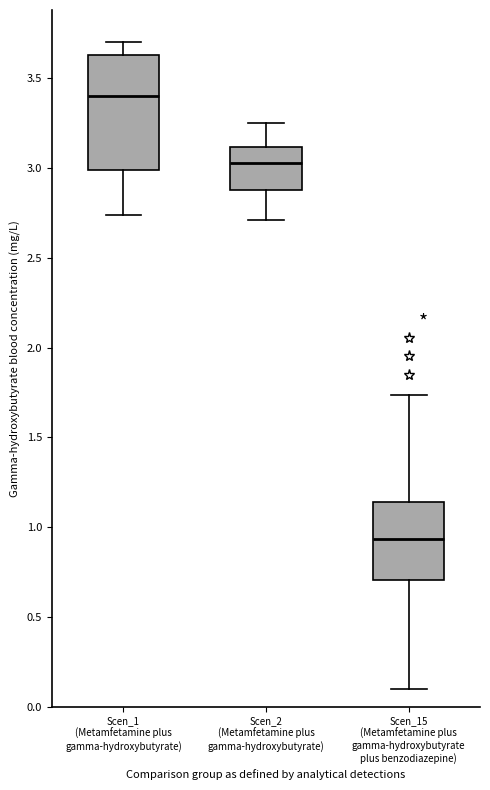

Reading left to right, transcribe this box plot: for each box, give where its median line is, the range the box spans, and where its two whiskers end, as read against the y-axis. The values are not printed on the chart, so give them approximately, as read against the axis.

Scen_1 (Metamfetamine plus gamma-hydroxybutyrate): median 3.40, box 3.00 to 3.65, whiskers 2.75 to 3.70
Scen_2 (Metamfetamine plus gamma-hydroxybutyrate): median 3.05, box 2.85 to 3.10, whiskers 2.70 to 3.25
Scen_15 (Metamfetamine plus gamma-hydroxybutyrate plus benzodiazepine): median 0.95, box 0.70 to 1.15, whiskers 0.10 to 1.75